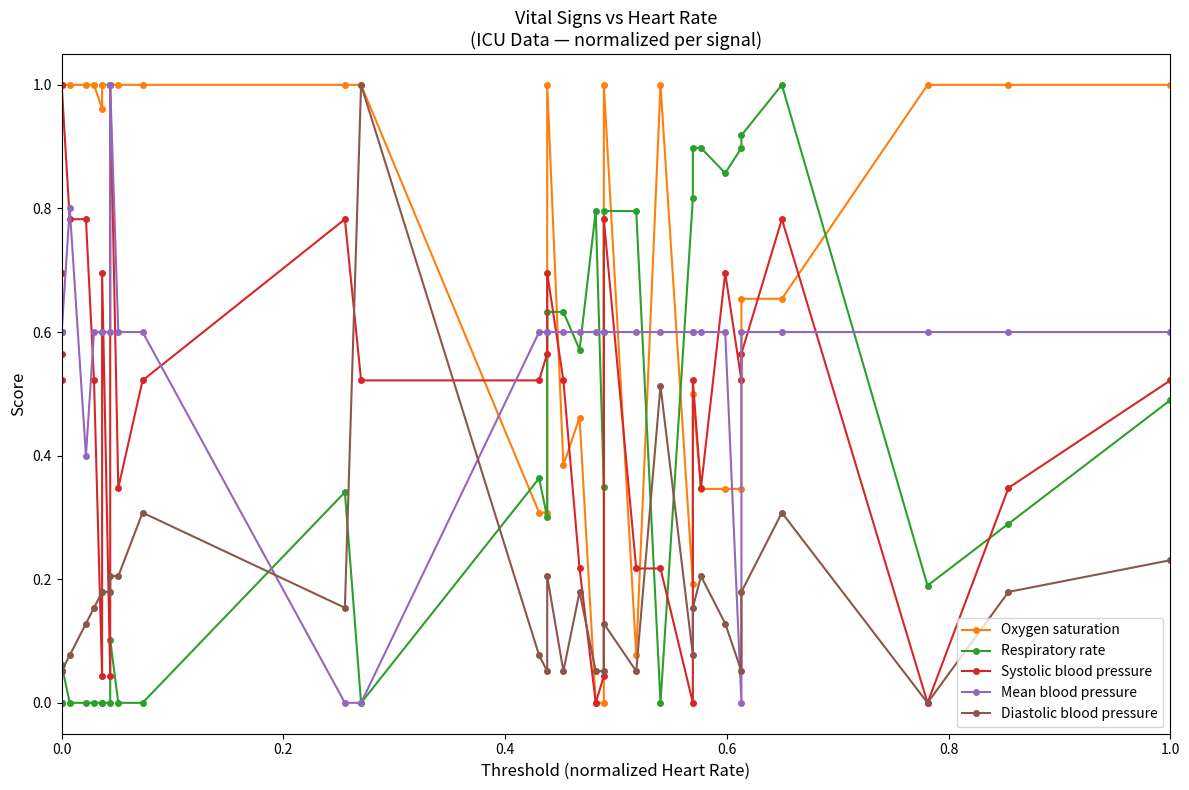

How many intersections are there between Respiratory rate and Mean blood pressure?

9